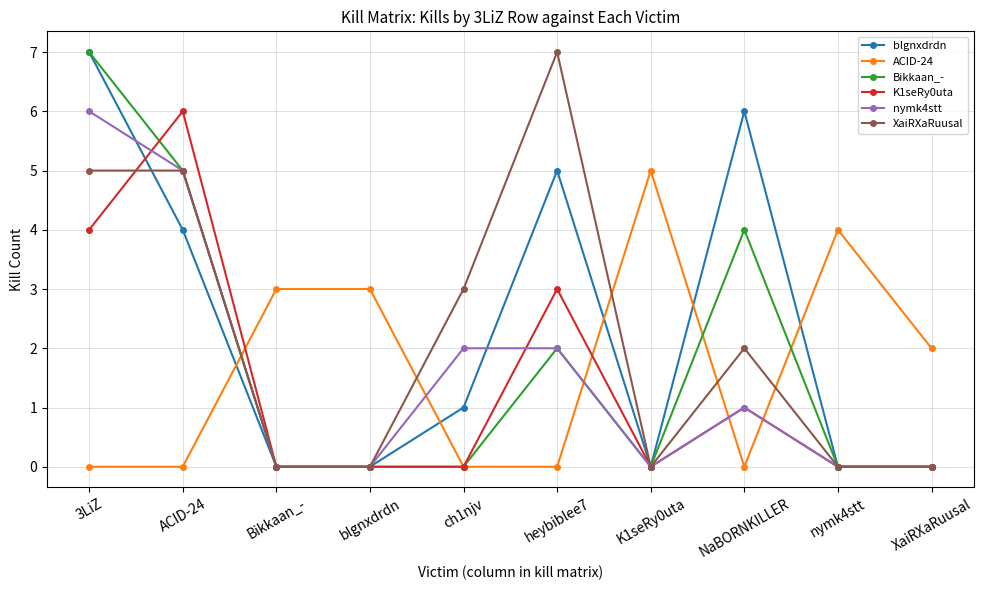

Reading left to right, what are all the values shown in this chart?

blgnxdrdn: 7	4	0	0	1	5	0	6	0	0
ACID-24: 0	0	3	3	0	0	5	0	4	2
Bikkaan_-: 7	5	0	0	0	2	0	4	0	0
K1seRy0uta: 4	6	0	0	0	3	0	1	0	0
nymk4stt: 6	5	0	0	2	2	0	1	0	0
XaiRXaRuusal: 5	5	0	0	3	7	0	2	0	0